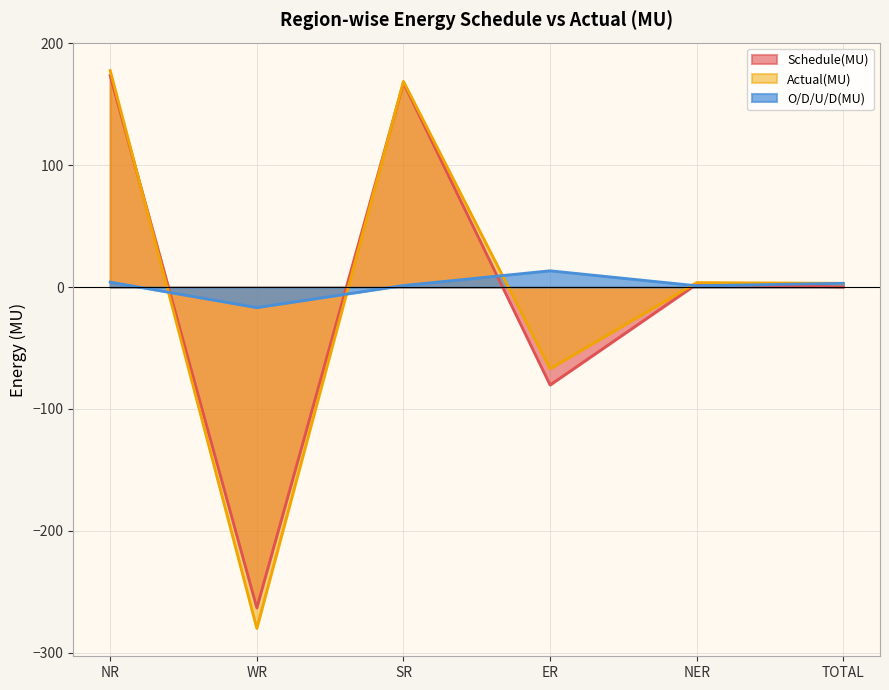

What are all the series names shown in the legend?

Schedule(MU), Actual(MU), O/D/U/D(MU)